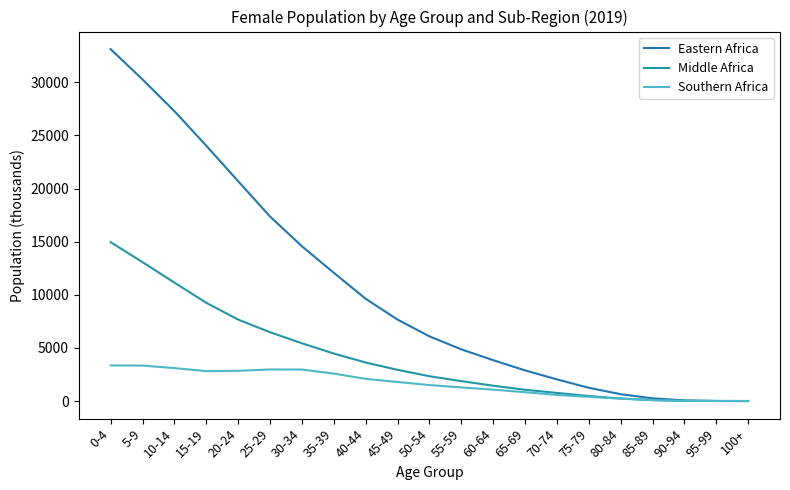

Does the chart display data point markers on the line(s)?

No